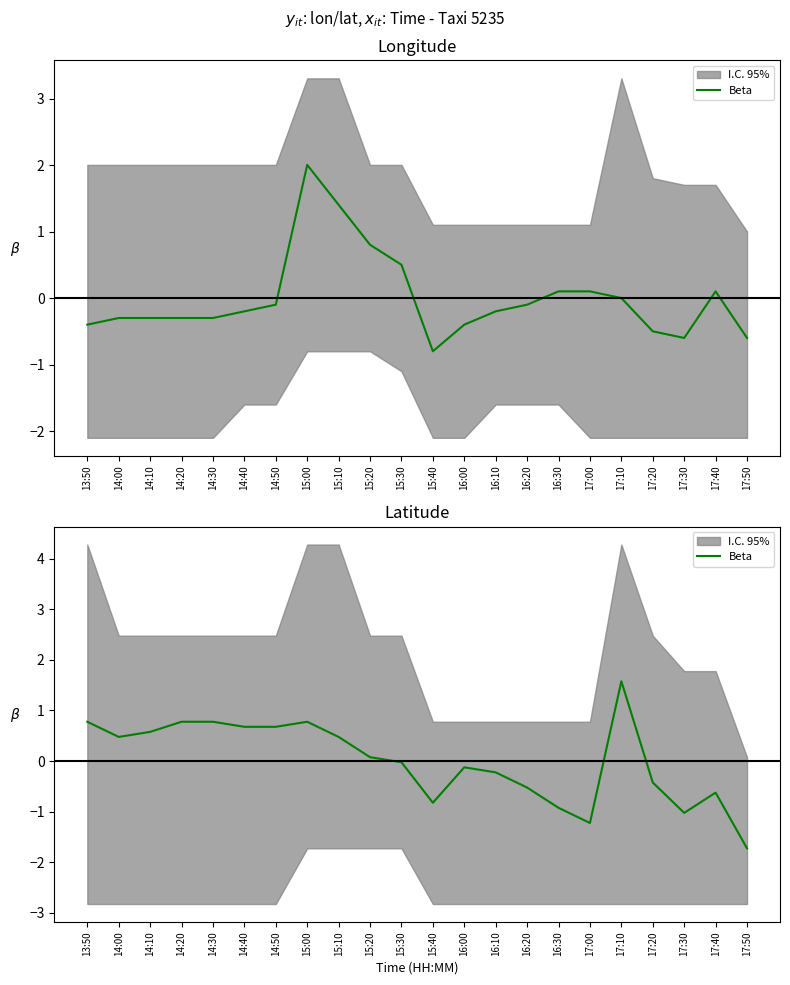

Is this an area chart (filled region under the line)?

No